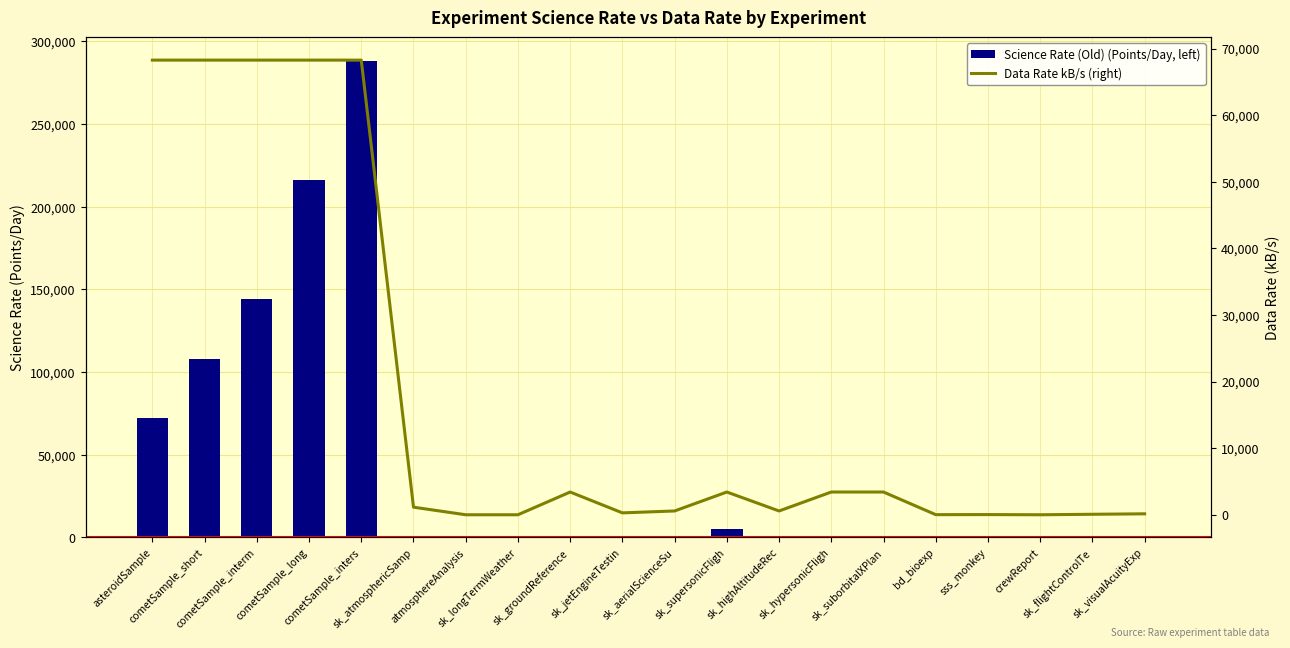

Which series has the largest total across all categories?

Science Rate (Old) (Points/Day, left)